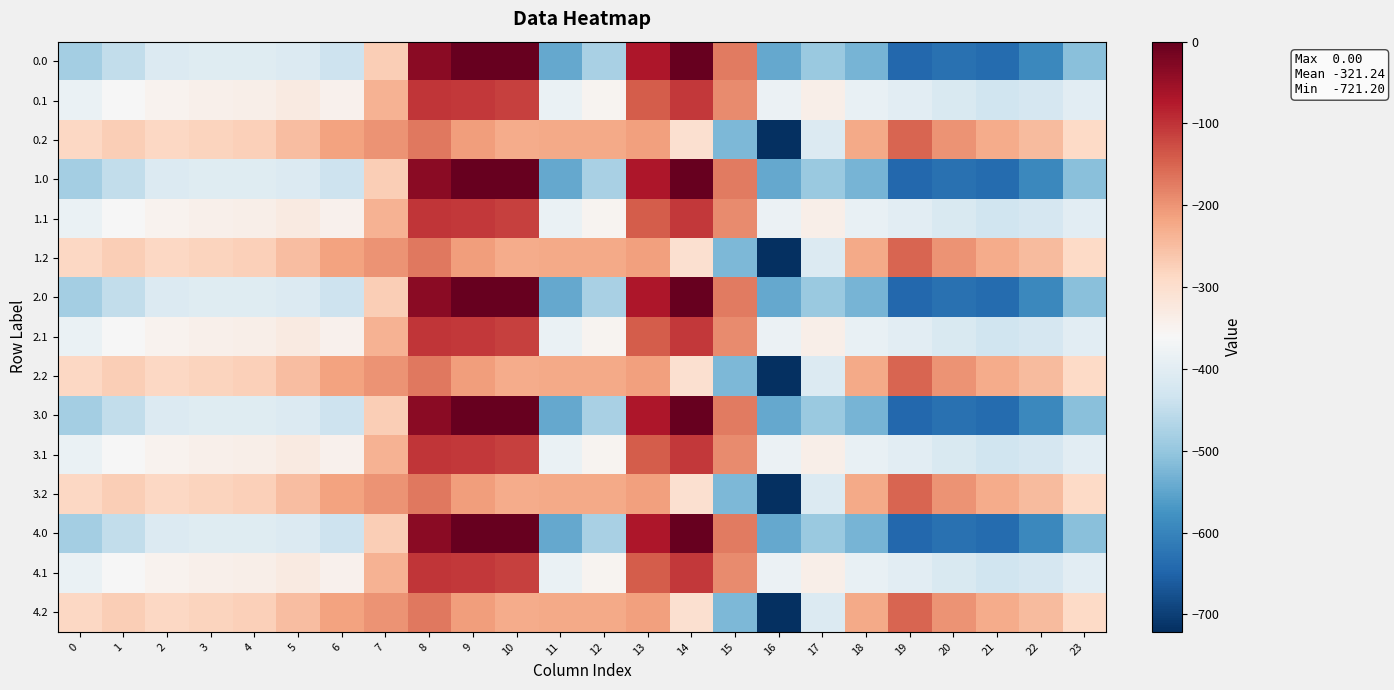

What is the total value across all series at 3?

-5140.1